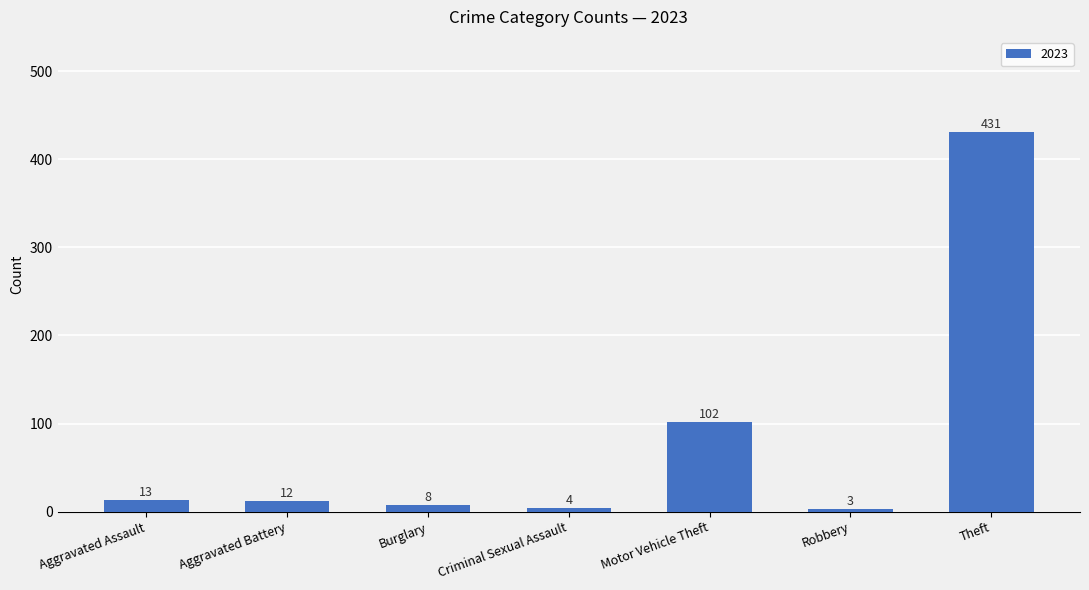

What is the label of the 5th bar from the left?

Motor Vehicle Theft